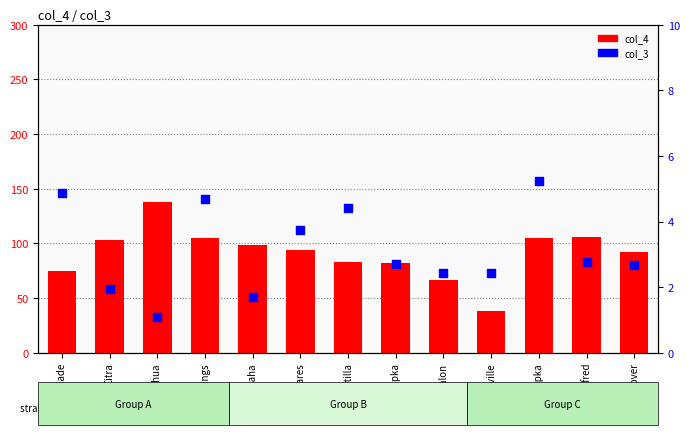

At which category is the sum across all series the highest?

Alachua